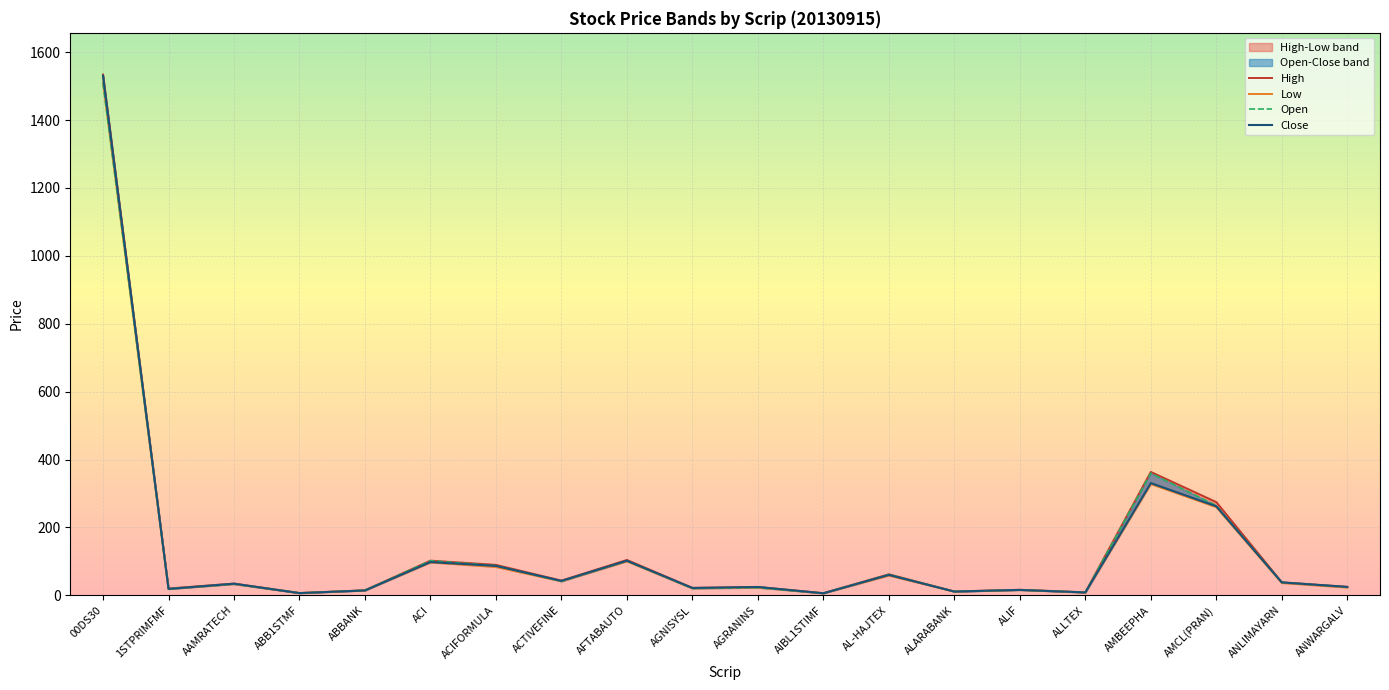

Which series changed the most between AAMRATECH and AMBEEPHA?

High